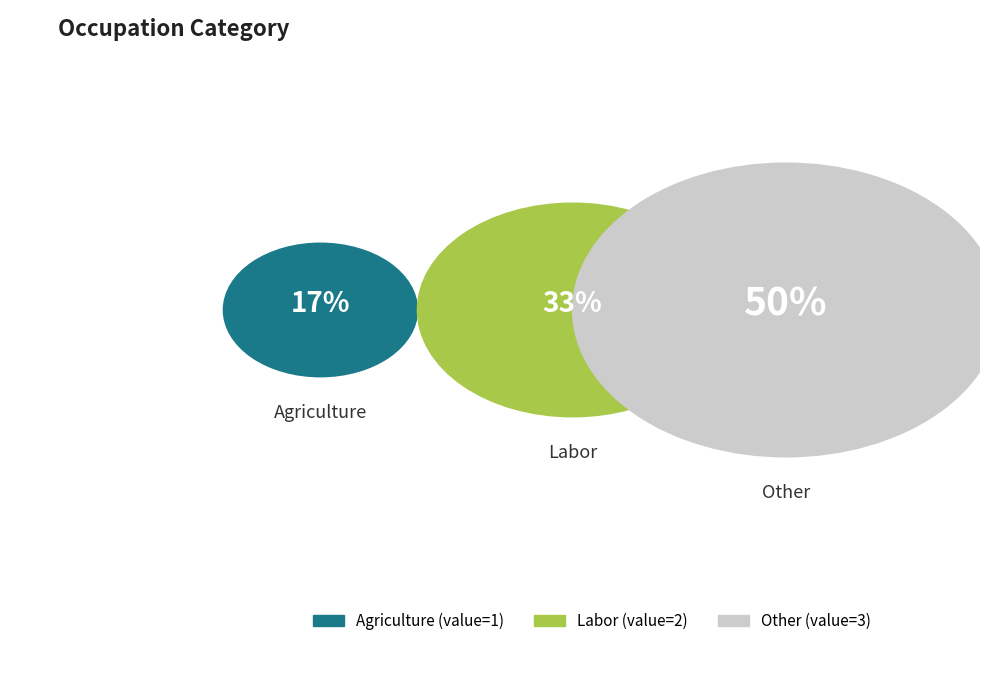

To the nearest percent, what portion does Other represent?

50%